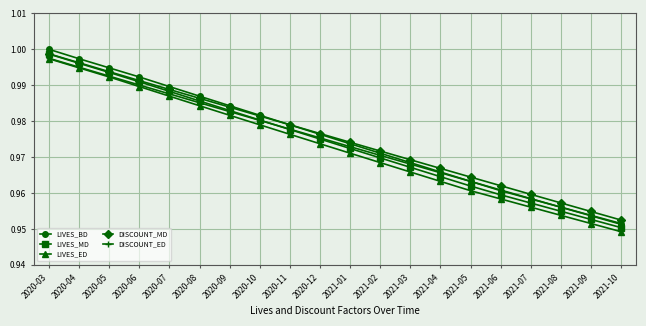

Rank the categories by LIVES_BD value from highest to lowest.

2020-03, 2020-04, 2020-05, 2020-06, 2020-07, 2020-08, 2020-09, 2020-10, 2020-11, 2020-12, 2021-01, 2021-02, 2021-03, 2021-04, 2021-05, 2021-06, 2021-07, 2021-08, 2021-09, 2021-10